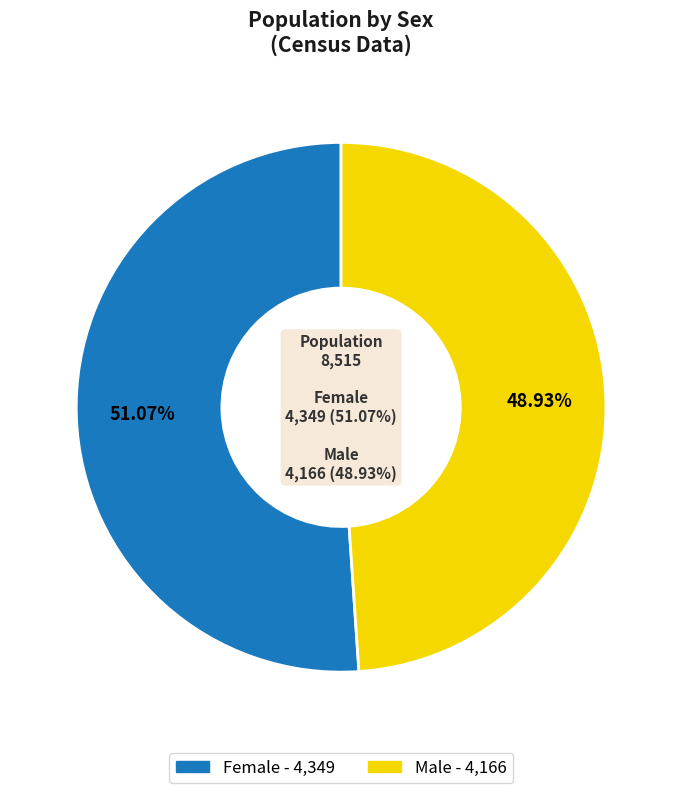

What is the smallest slice in the pie chart?

Male